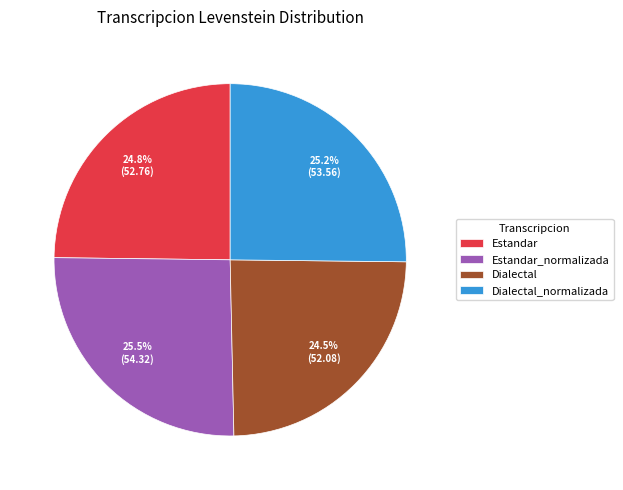

Between Dialectal_normalizada and Dialectal, which is larger?

Dialectal_normalizada